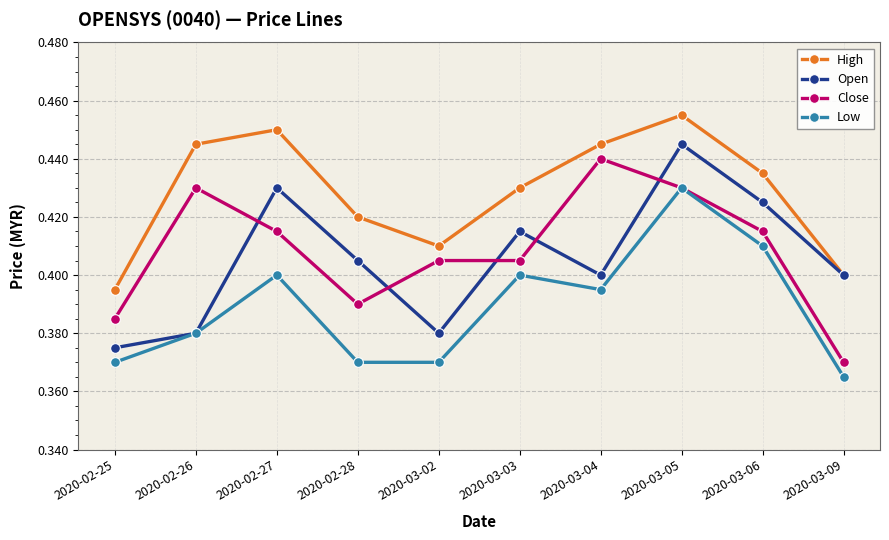

True or false: Close and High intersect in this chart.

False